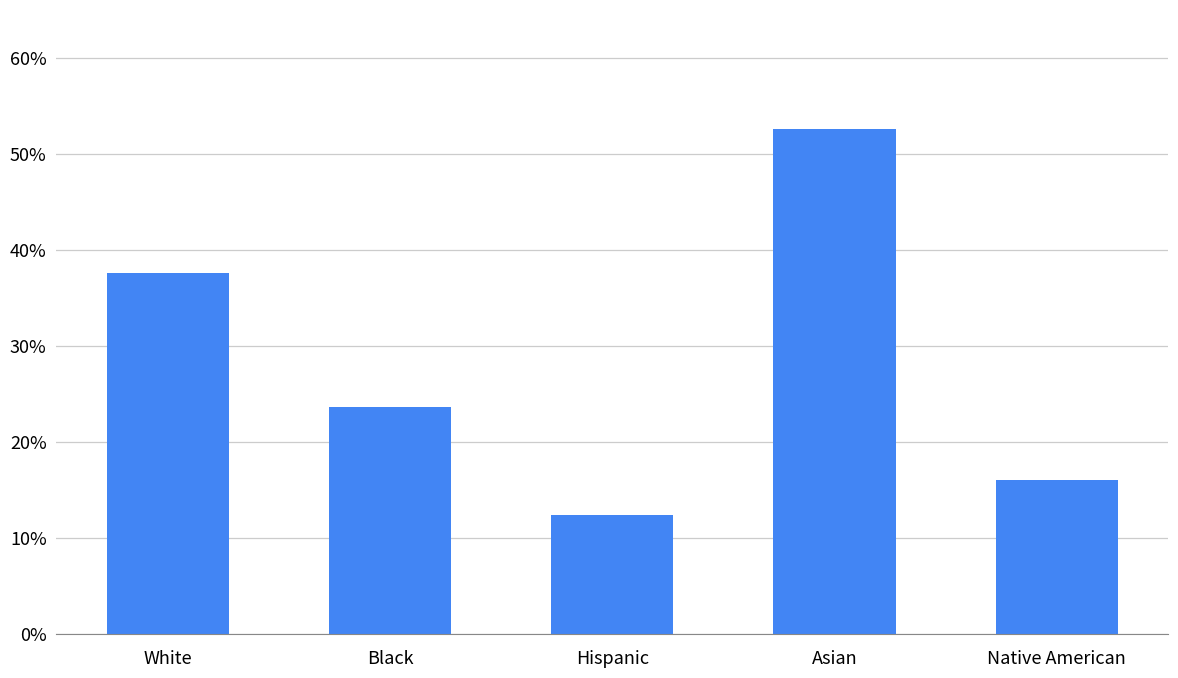

List the labels in order of value, smallest first.

Hispanic, Native American, Black, White, Asian